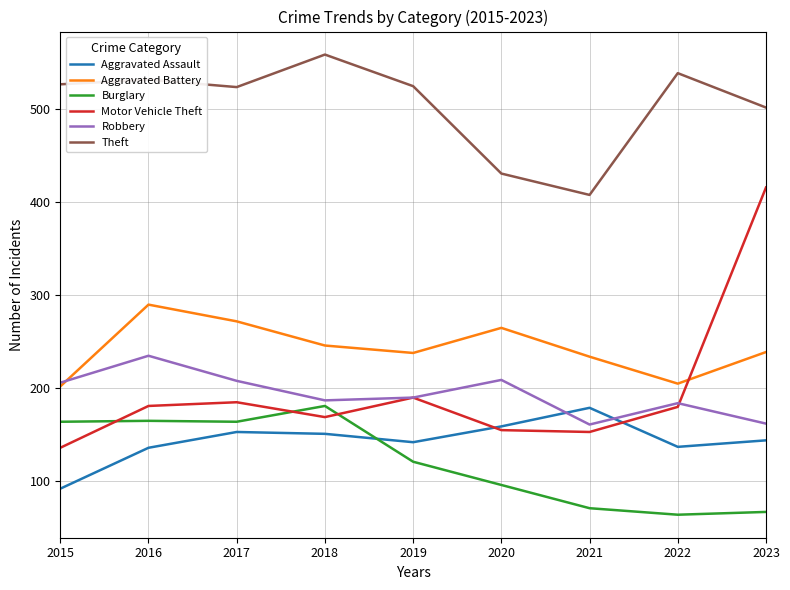

What is the difference between the highest and lowest values at 2021?

337